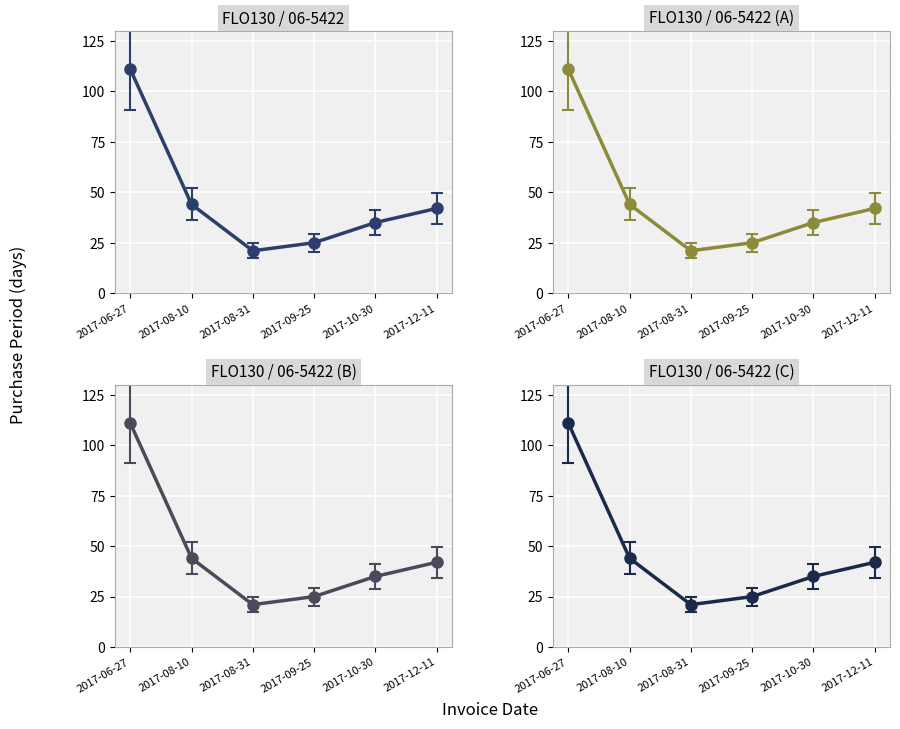

Is it true that the value at 2017-12-11 is 59?

False